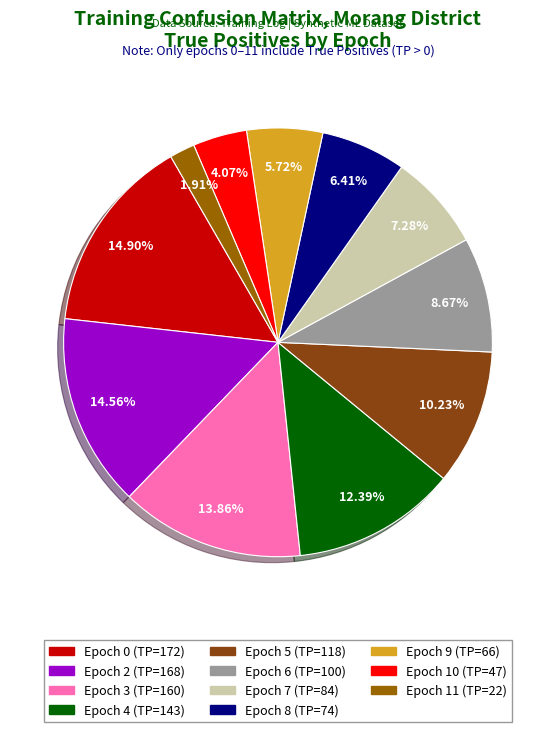

To the nearest percent, what is the difference between the largest and smallest slice percentages?

13%